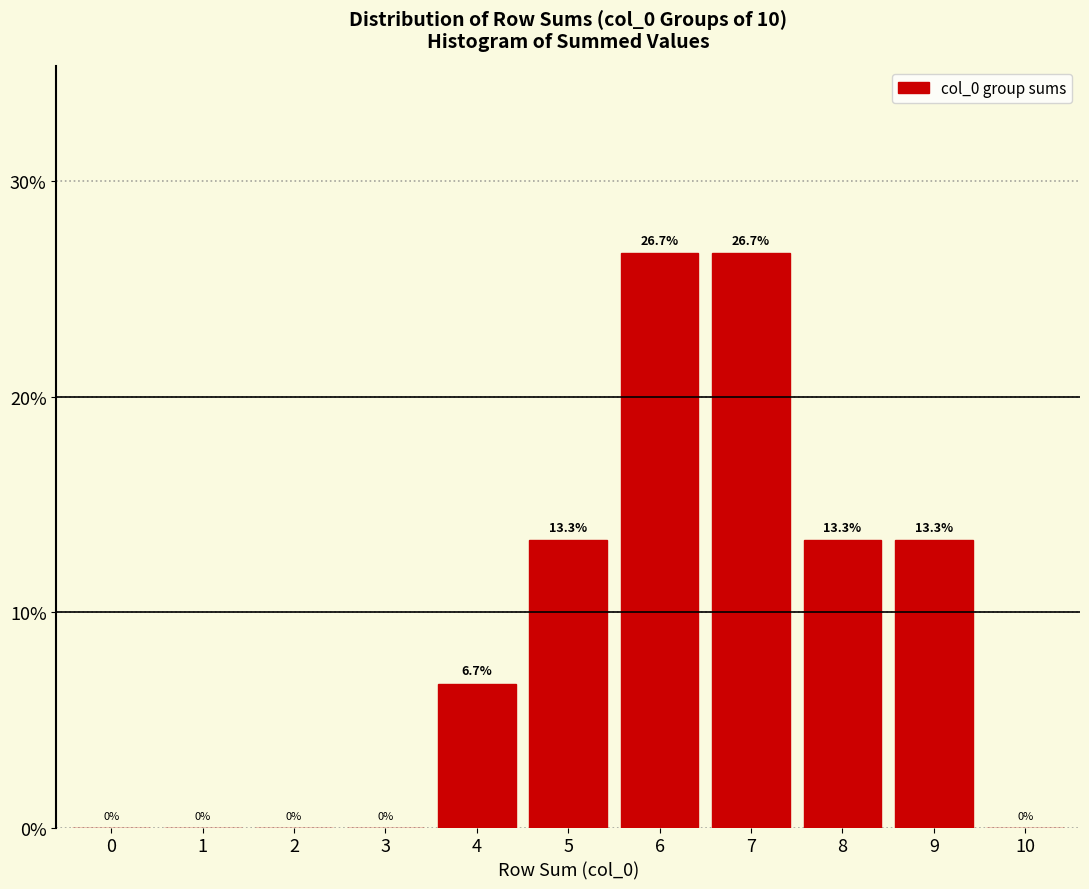

Reading left to right, extract all data points from this chart.

0=0.0	1=0.0	2=0.0	3=0.0	4=6.7	5=13.3	6=26.7	7=26.7	8=13.3	9=13.3	10=0.0